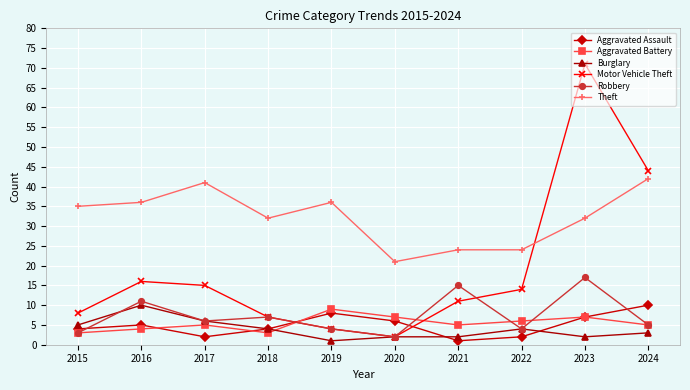

What value does the Aggravated Assault series have at 2024?

10